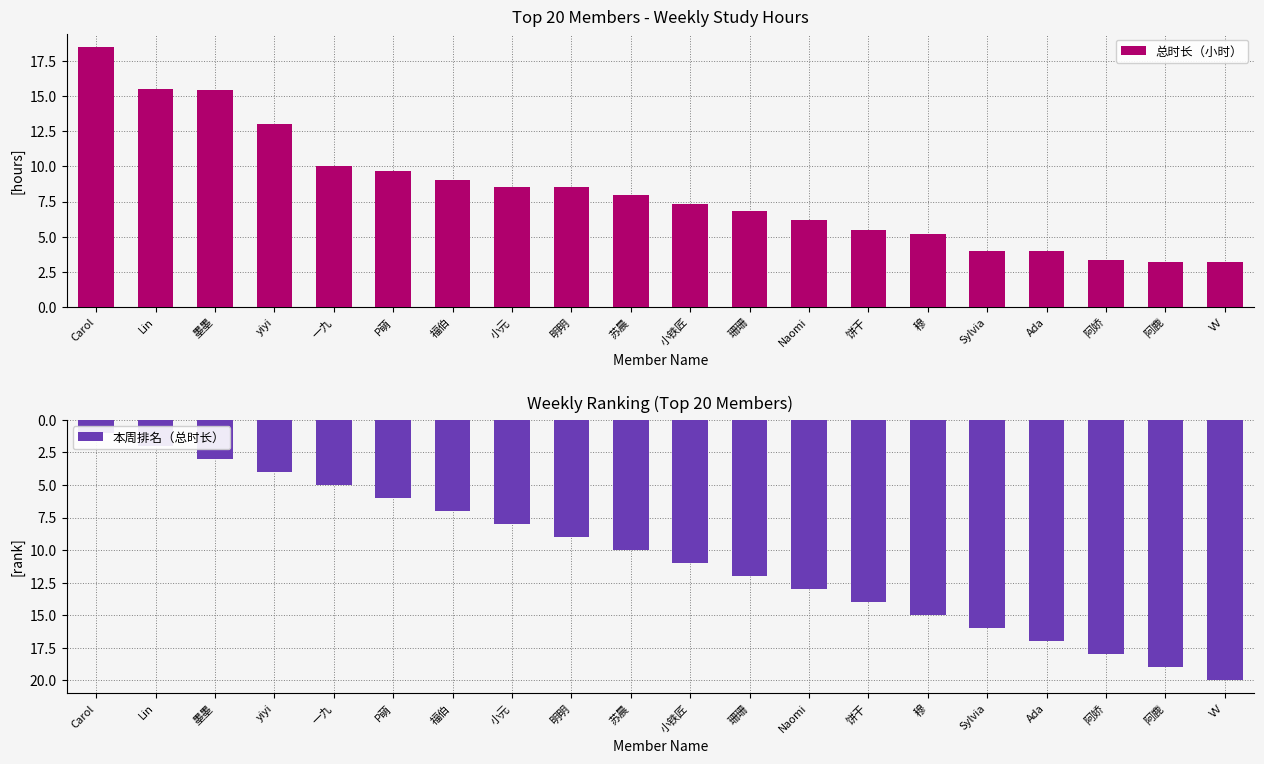

Rank the series by their maximum value, from highest to lowest.

本周排名（总时长）, 总时长（小时）